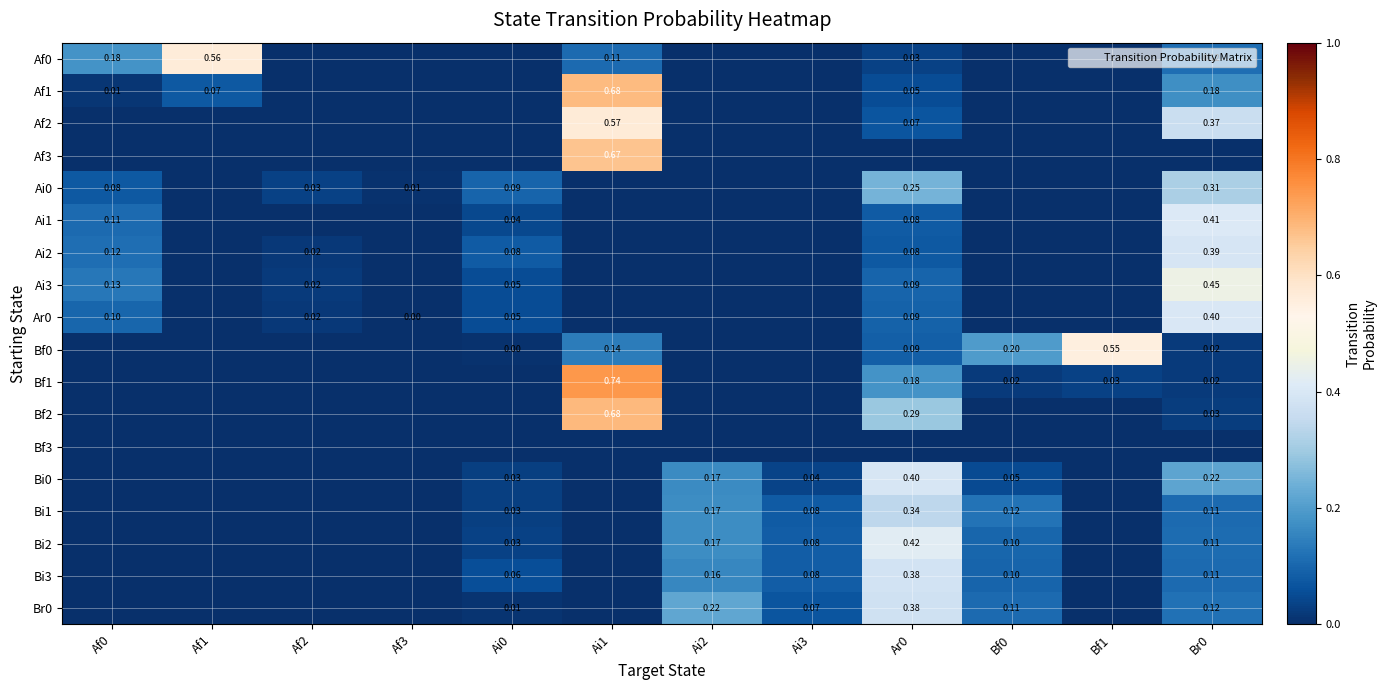

Which category has the lowest value in the Af0 series?

Af2